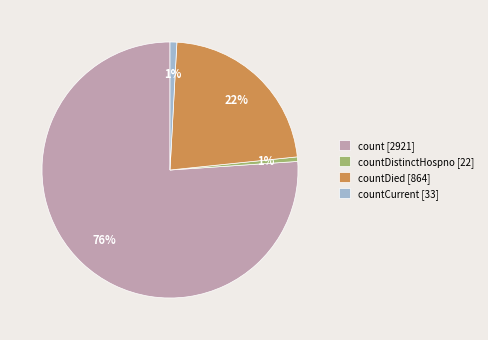

Which has a higher value, countDistinctHospno [22] or countDied [864]?

countDied [864]